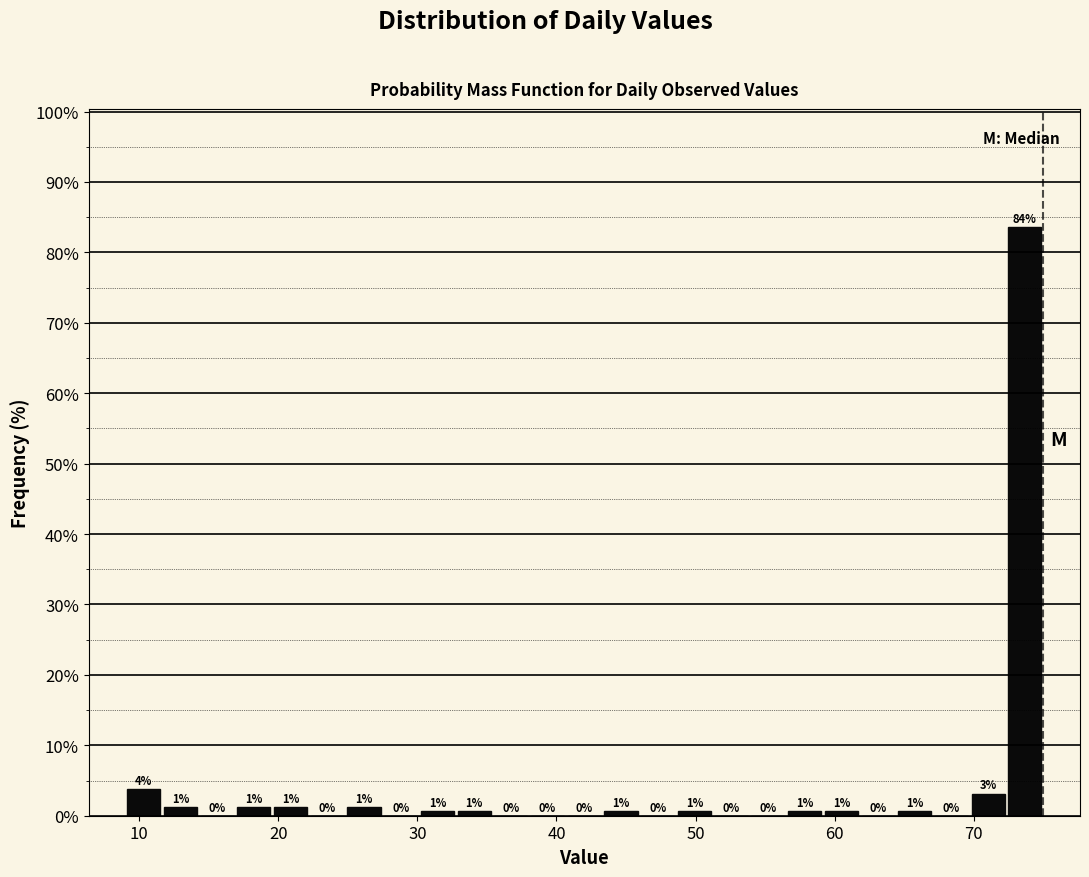

Read against the x-axis, roughly where is the centre of the tallest bar?

74